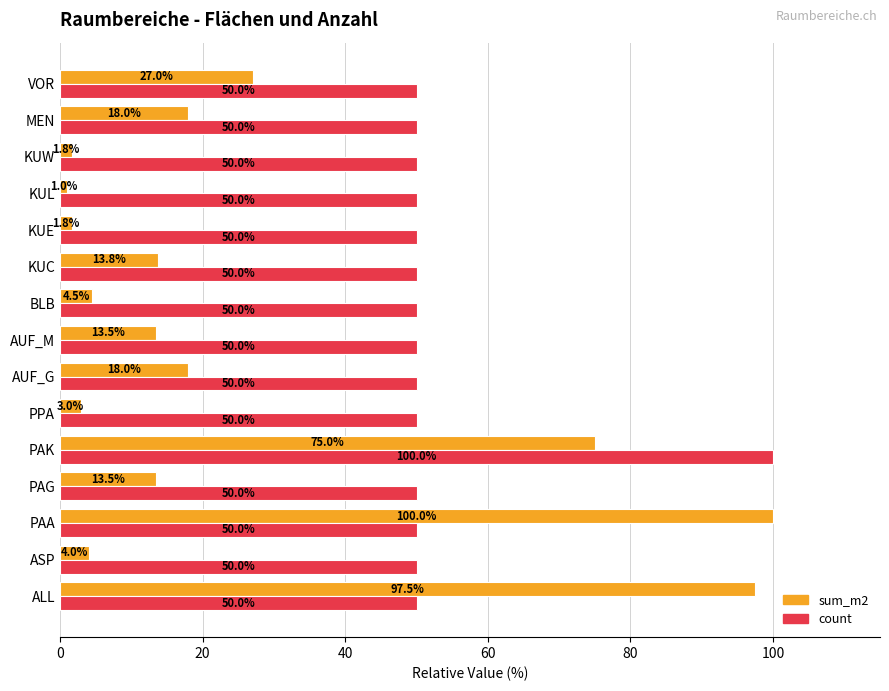

What is the lowest value of the count series?

50.0